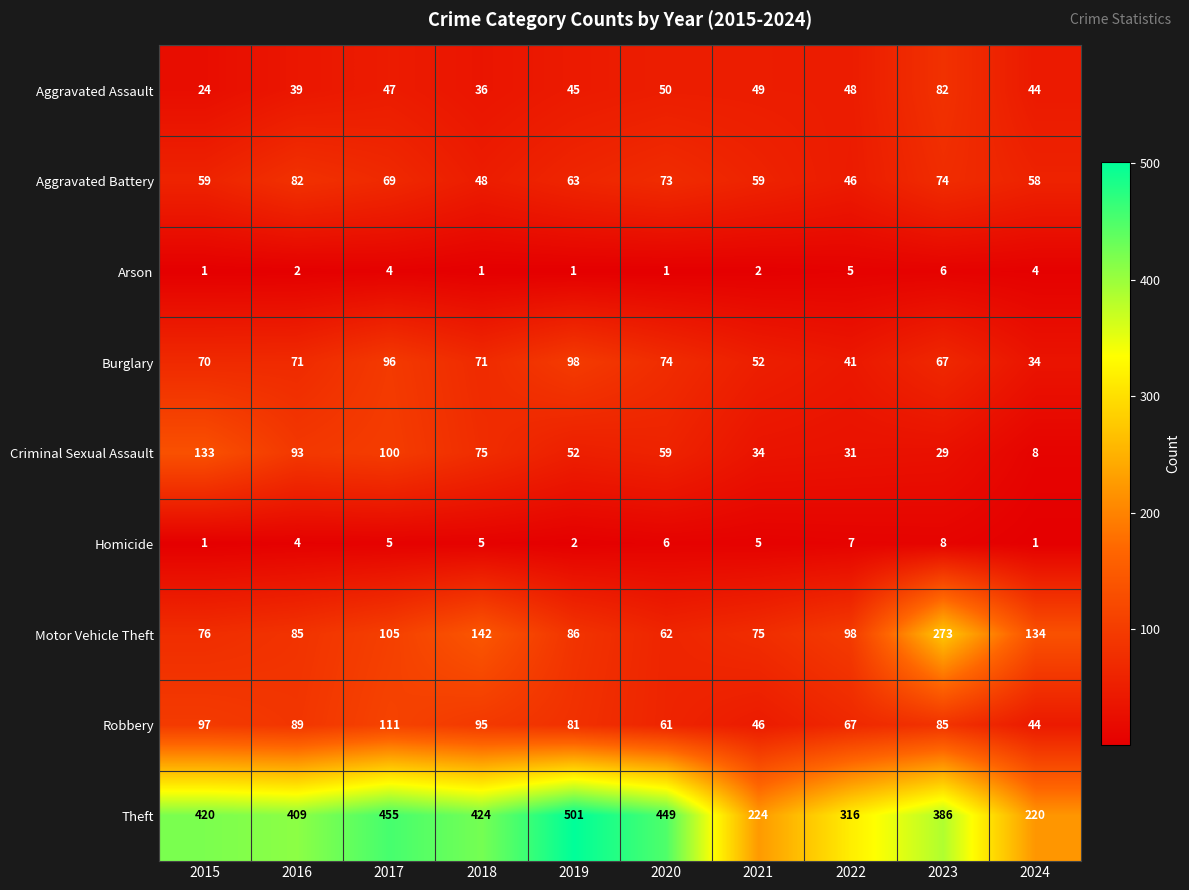

How many values in the Homicide series are below 5?

4